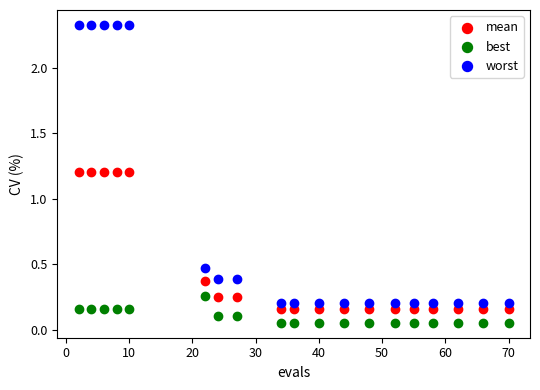

Which series reaches the maximum Y coordinate?

worst